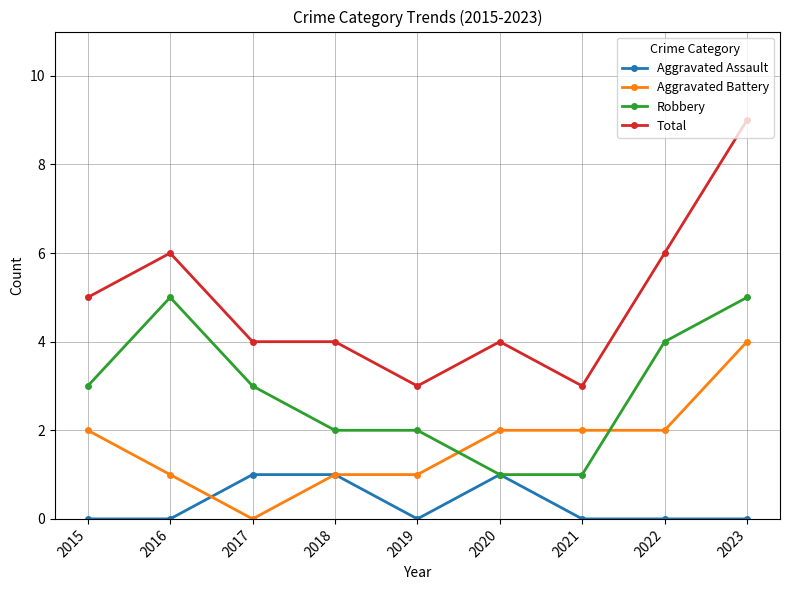

True or false: Robbery and Total cross at least once.

False